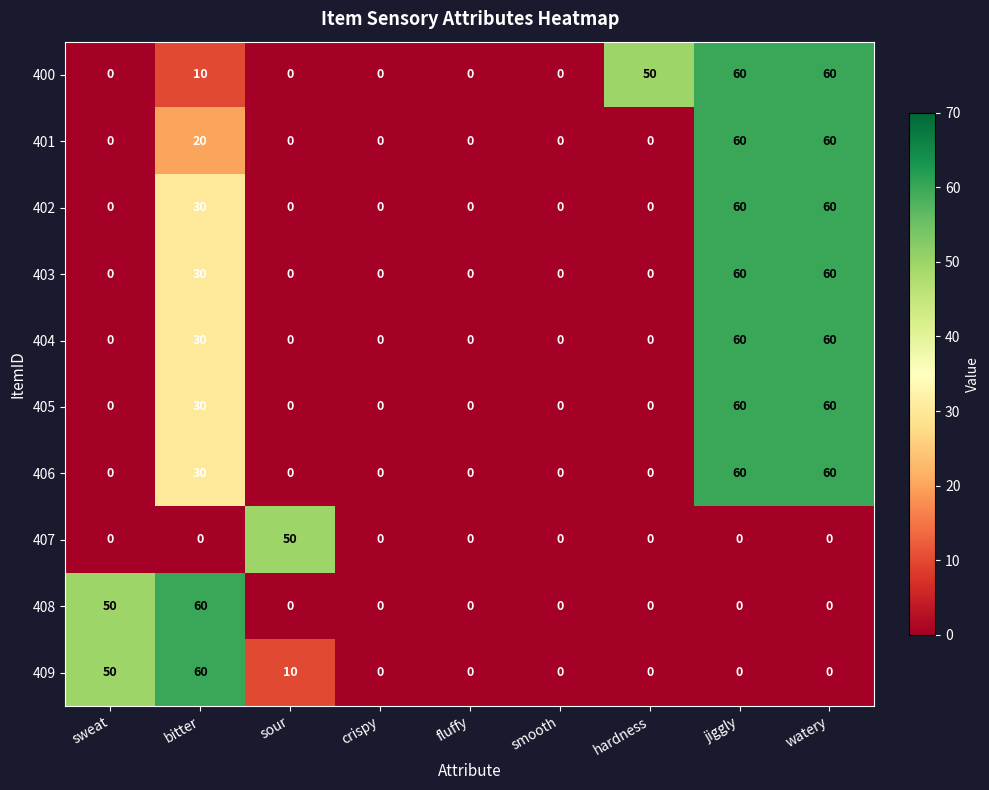

What is the difference between the highest and lowest values at jiggly?

60